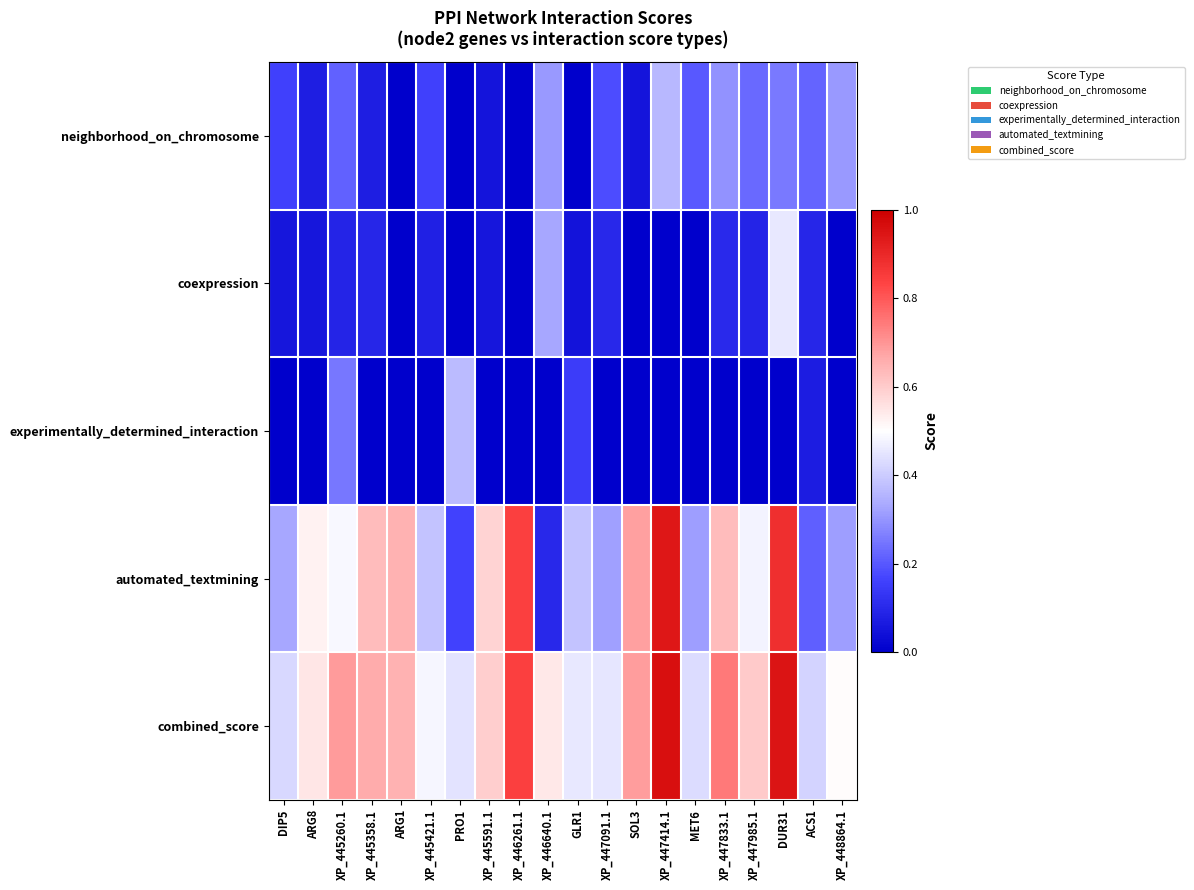

Which label corresponds to the largest value in the chart?

XP_447414.1